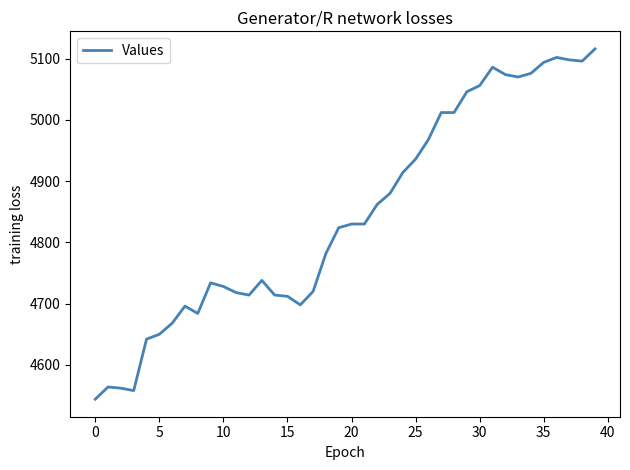

What is the difference between the second highest and minimum values?

558